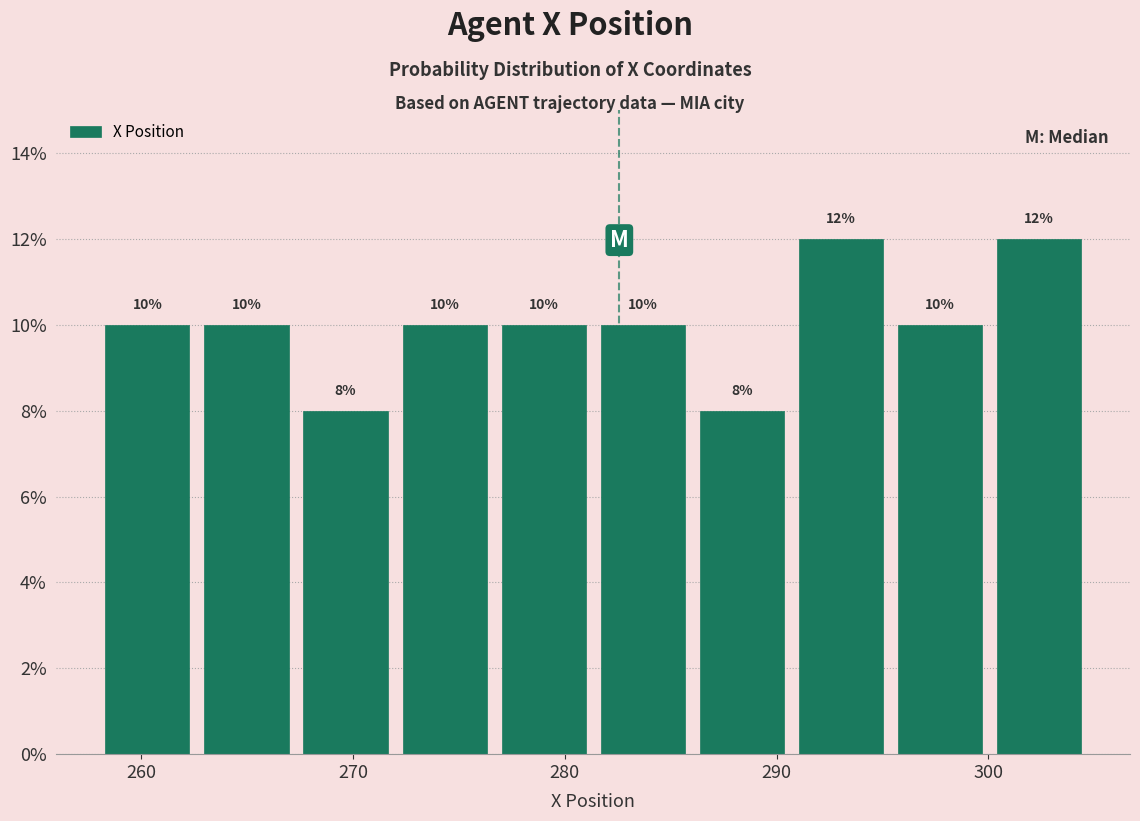

How tall is the bar that spans 258 to 263 on the x-axis? The bar edges are not printed on the chart, so give them approximately, as read against the axis.

10